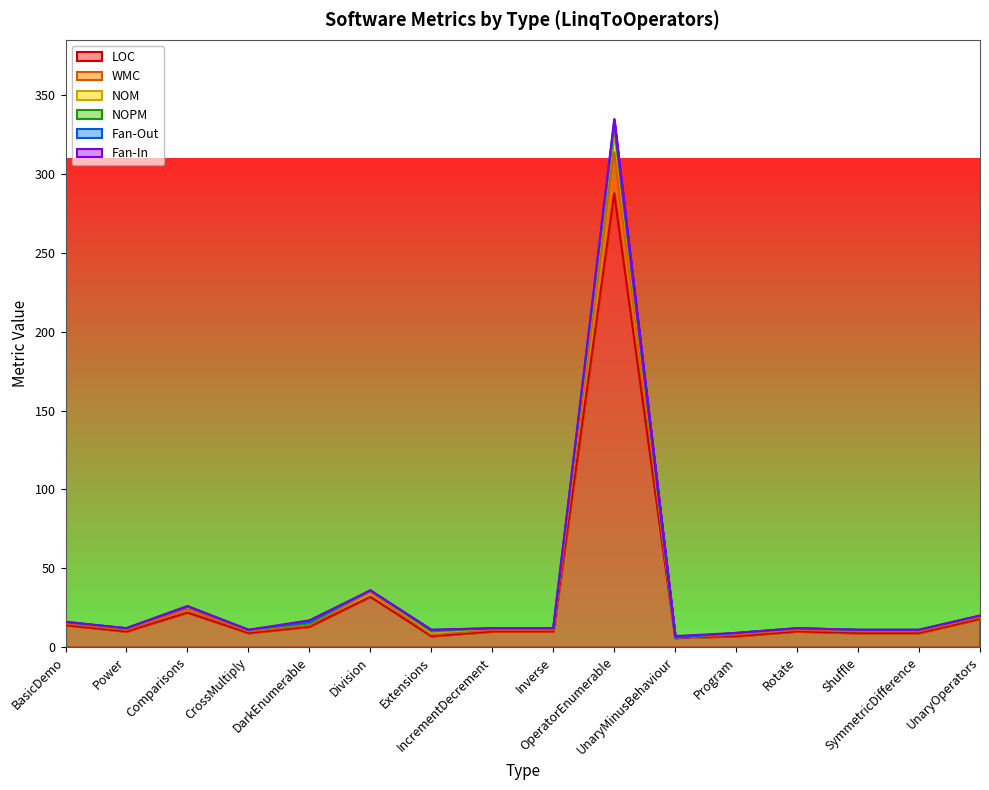

How many lines are shown in the chart?

6